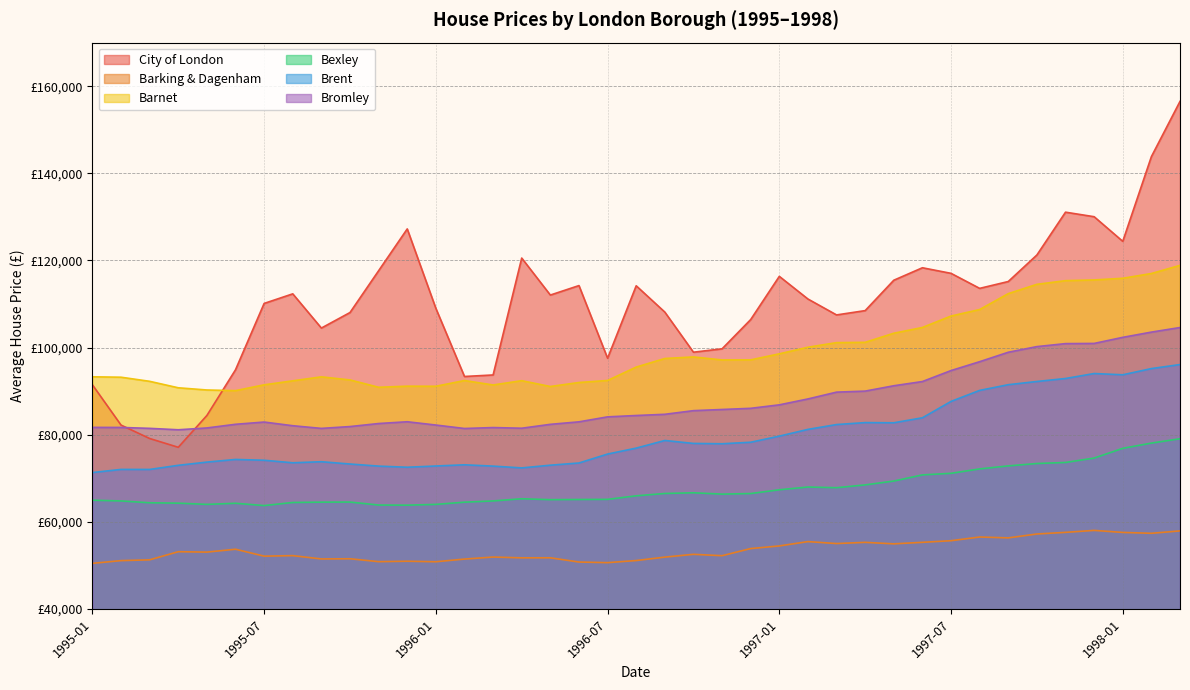

What is the difference between the maximum and minimum values in the Barking & Dagenham series?

7564.7